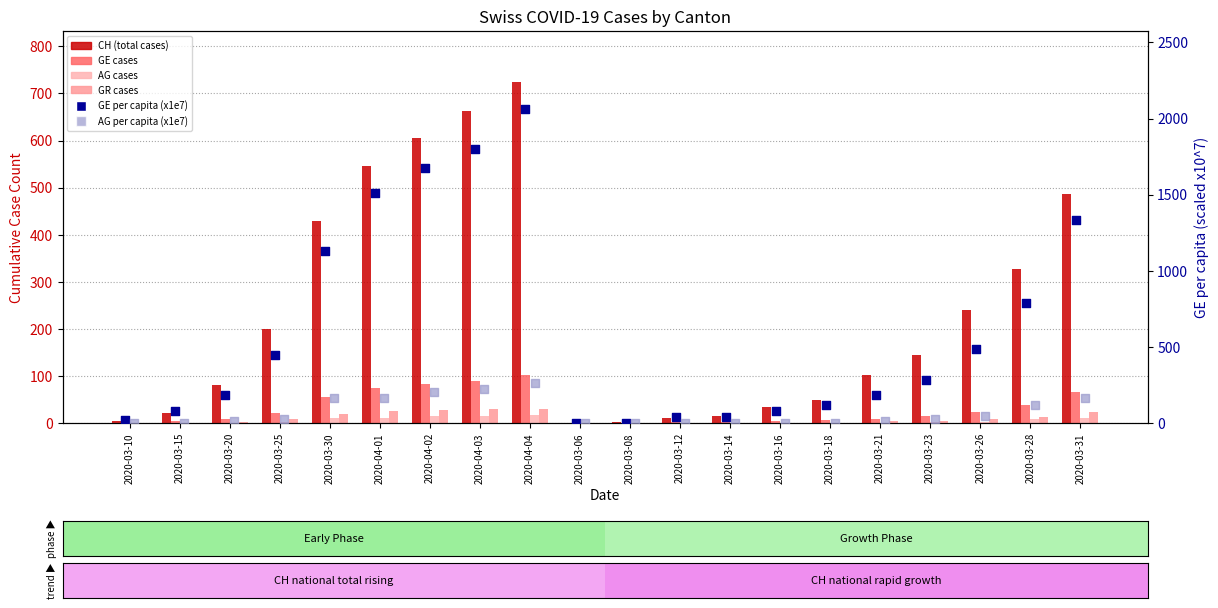

What are all the series names shown in the legend?

CH, GE, AG, GR, GE per capita (x1e7), AG per capita (x1e7)